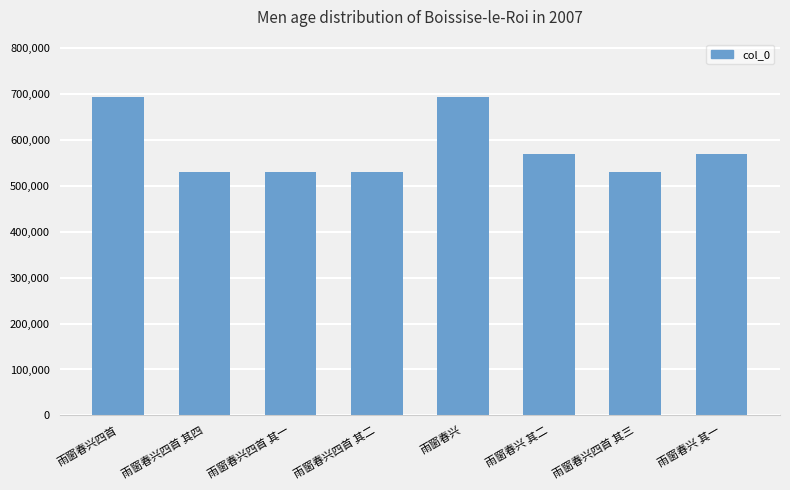

Between 雨窗春兴四首 其二 and 雨窗春兴 其二, which is larger?

雨窗春兴 其二